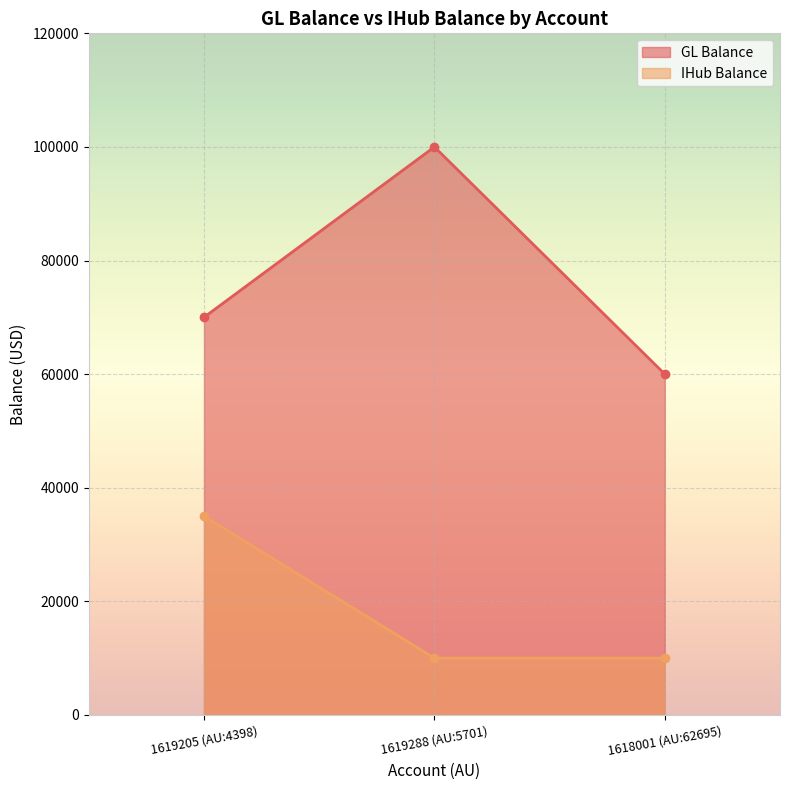

How many series are shown in this chart?

2